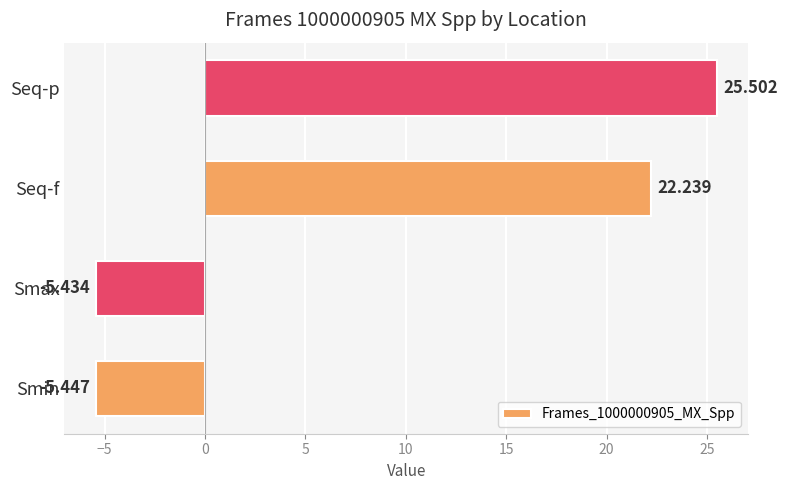

Which category has the lowest value across all series?

Smin